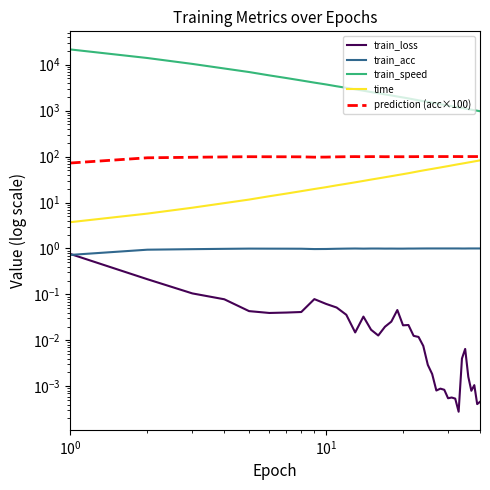

True or false: train_loss and prediction (acc×100) cross at least once.

False